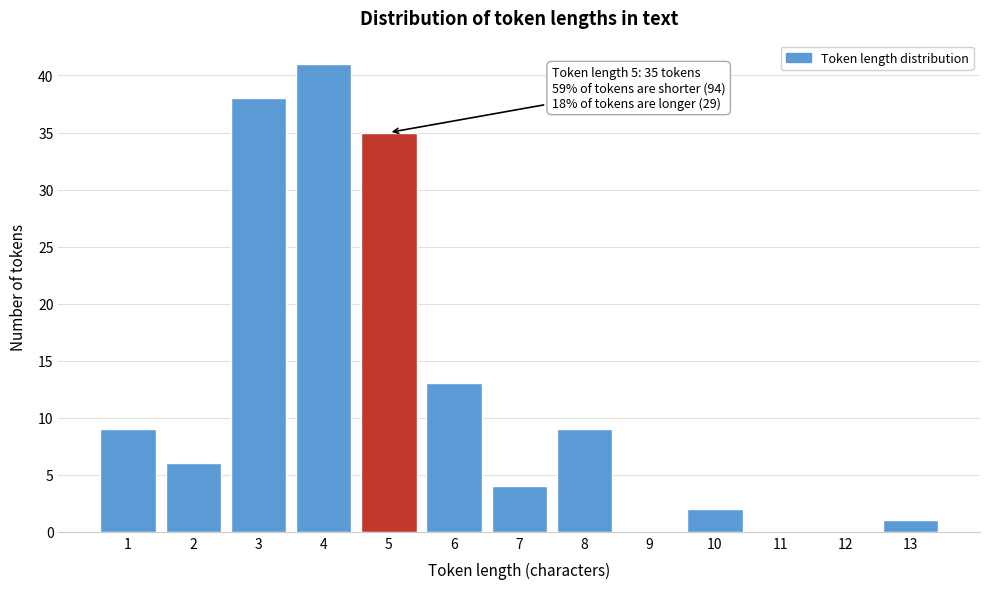

Reading left to right, transcribe all the data shown in this chart.

1=9	2=6	3=38	4=41	5=35	6=13	7=4	8=9	9=0	10=2	11=0	12=0	13=1